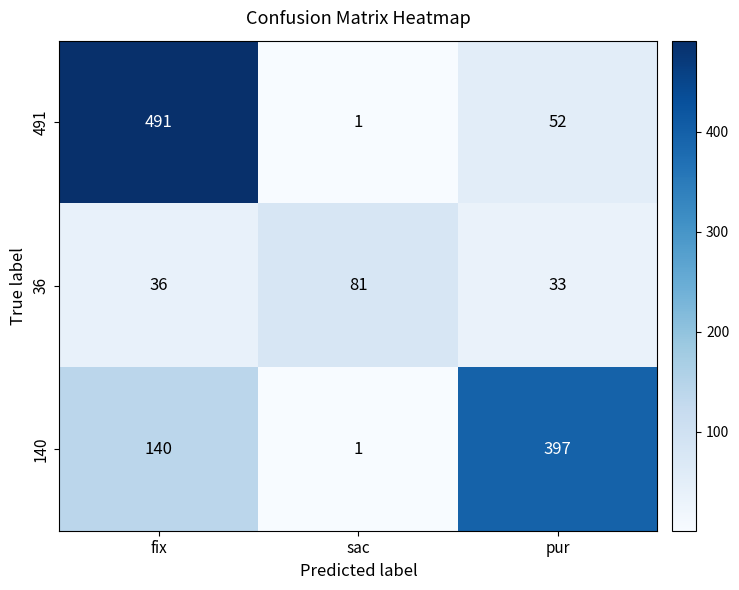

The value of 140 at sac is 2. True or false?

False